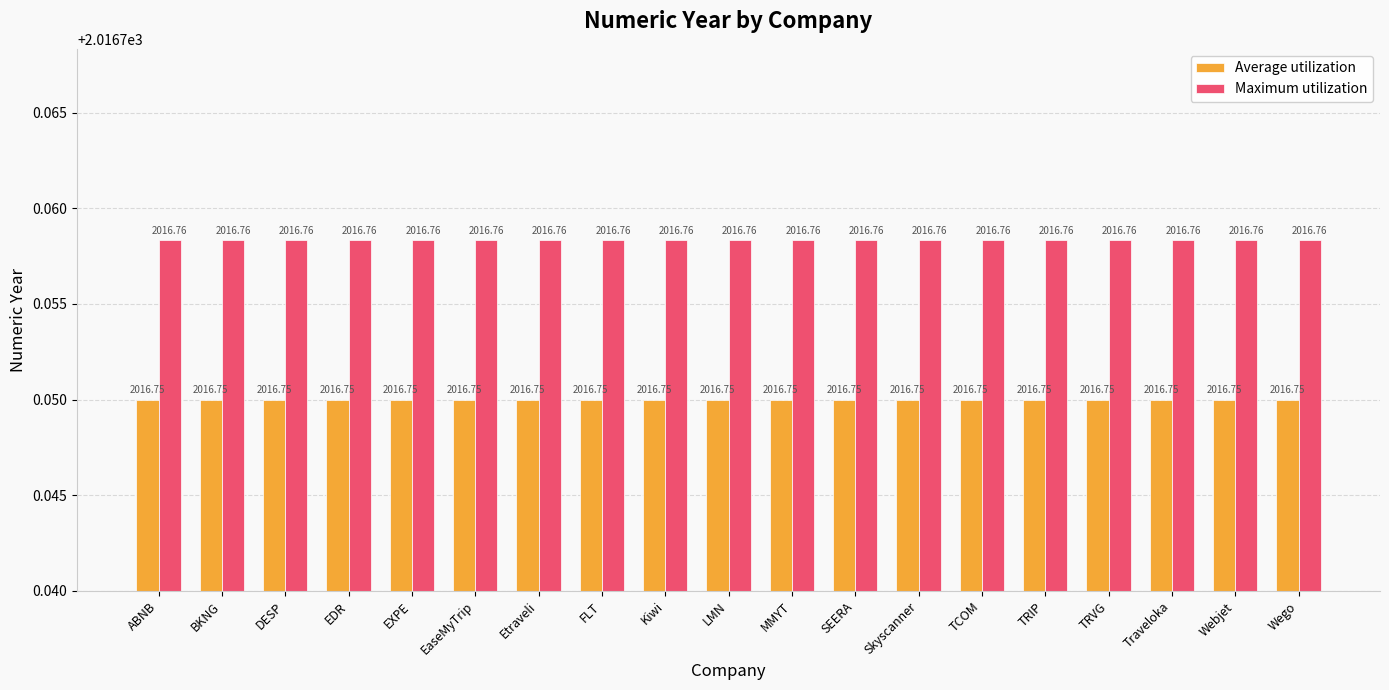

Is the value of Average utilization at DESP greater than the value of Maximum utilization at DESP?

No